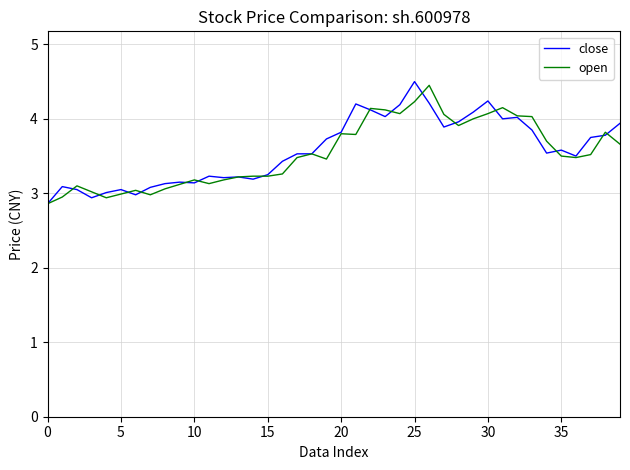

What is the lowest value of the close series?

2.9